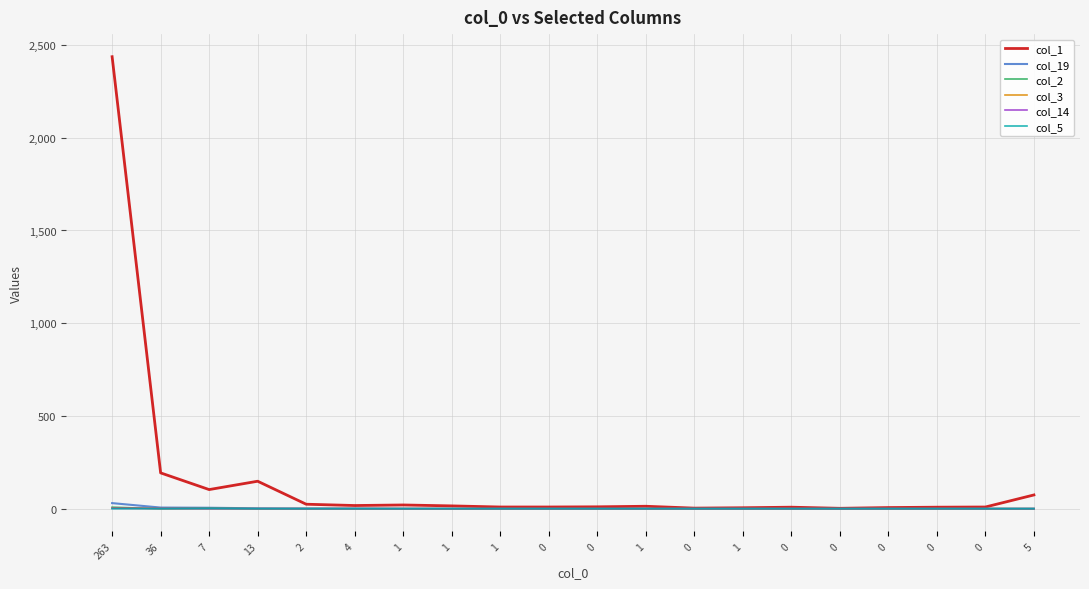

True or false: col_3 and col_19 intersect in this chart.

False